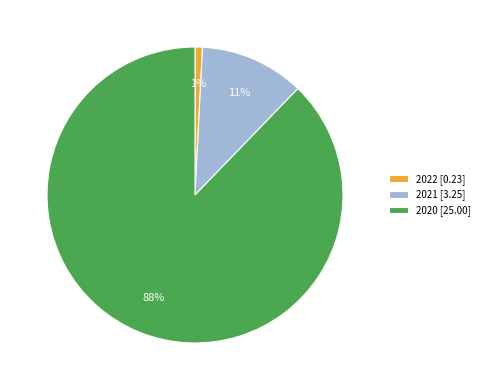

Is it true that 2020 is 96% of the pie?

False